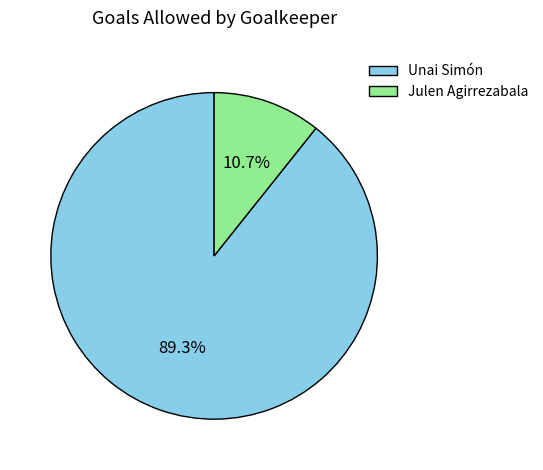

Is it true that Unai Simón is 89% of the pie?

True